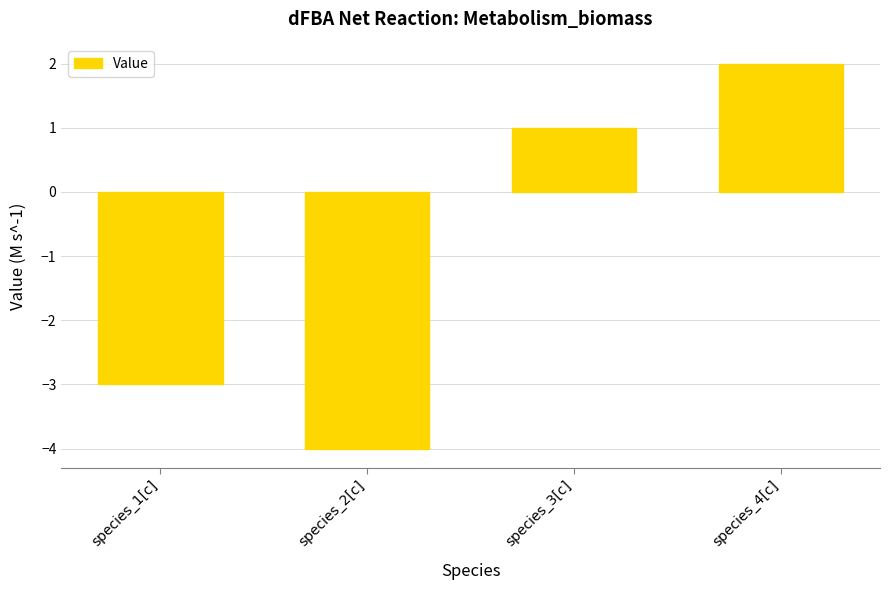

What is the label of the 2nd bar from the right?

species_3[c]